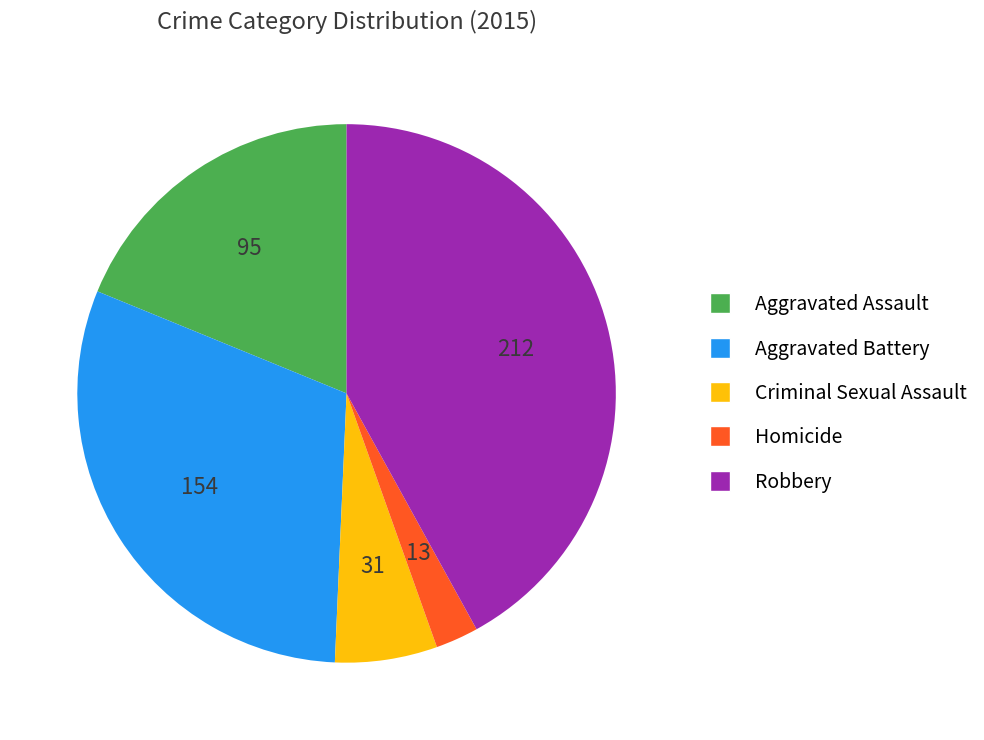

Combined, do Criminal Sexual Assault and Homicide account for over 50%?

No